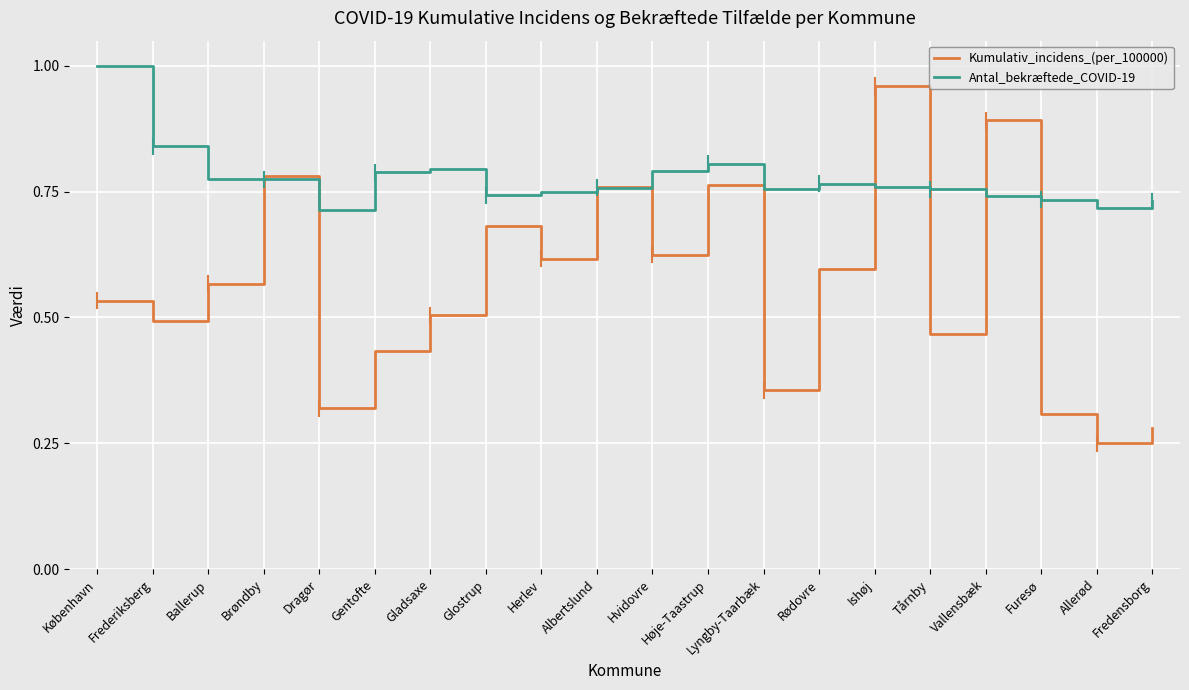

In Antal_bekræftede_COVID-19, how many points are lower than both neighbors (excluding endpoints)?

4